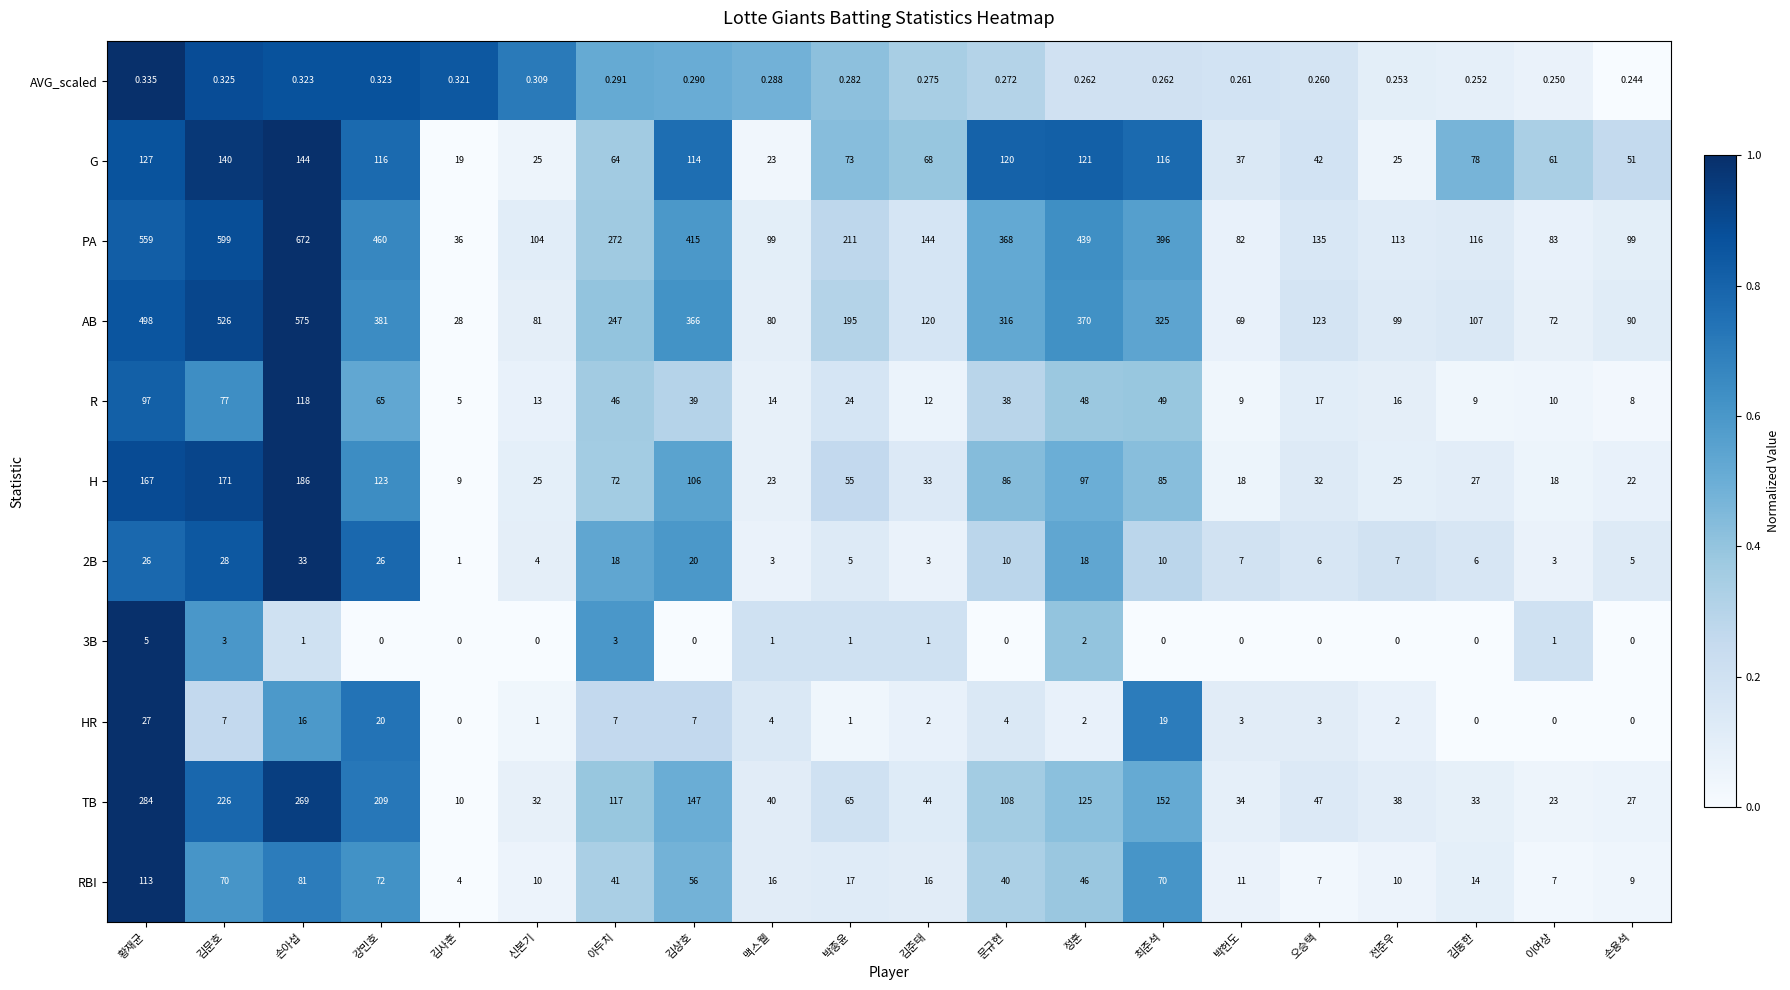

At which category is the sum across all series the highest?

손아섭